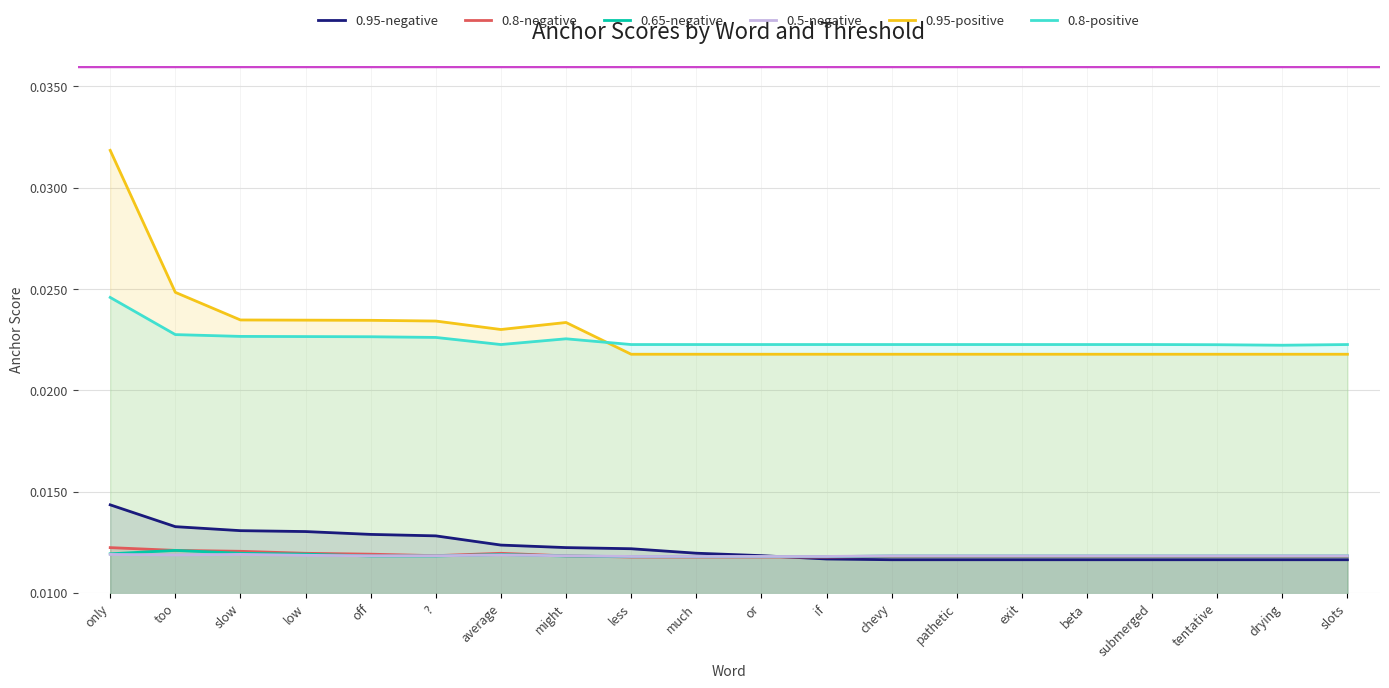

True or false: 0.8-negative and 0.65-negative cross at least once.

True